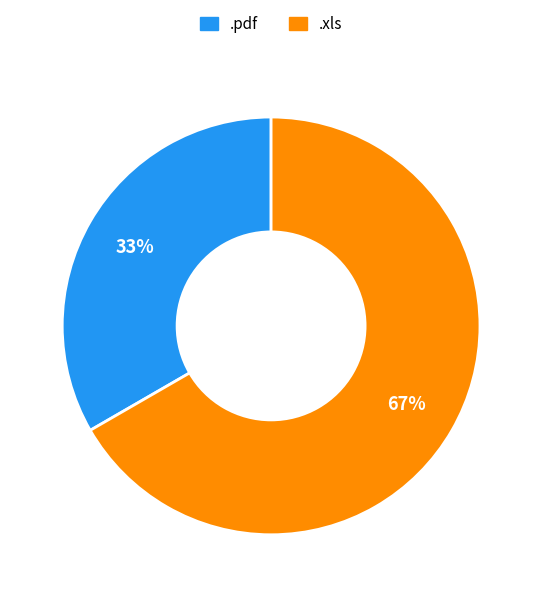

The .pdf slice represents 46% of the pie. True or false?

False